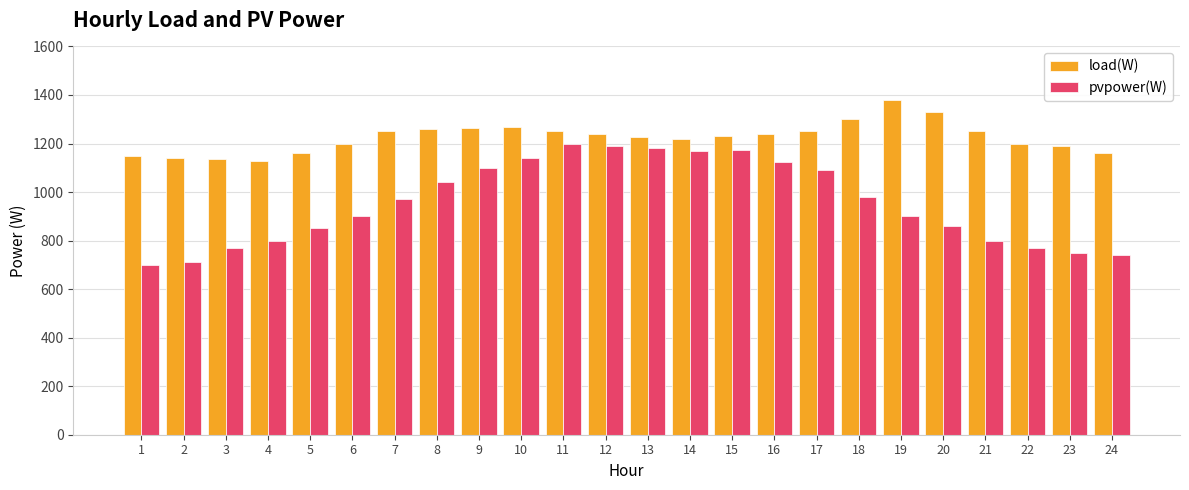

Which series has the largest range (max minus min)?

pvpower(W)